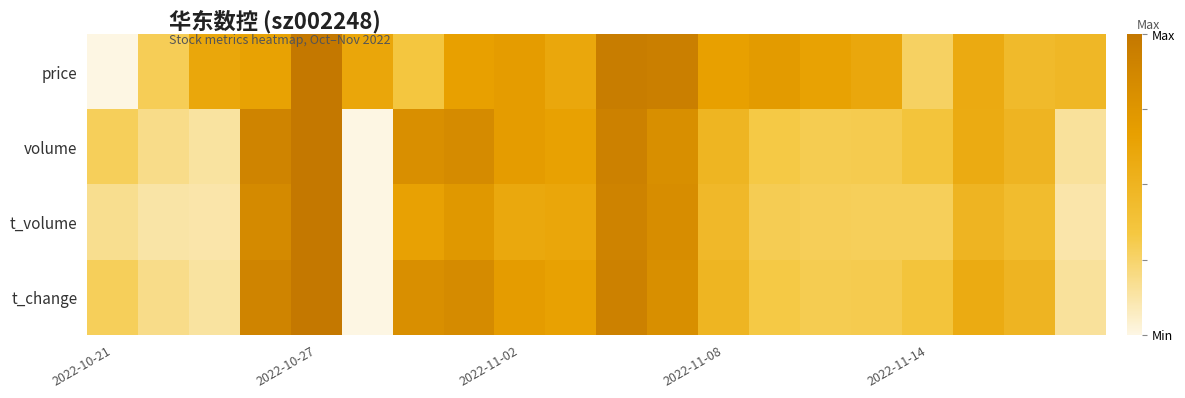

At how many categories does at least one series exceed 0?

20